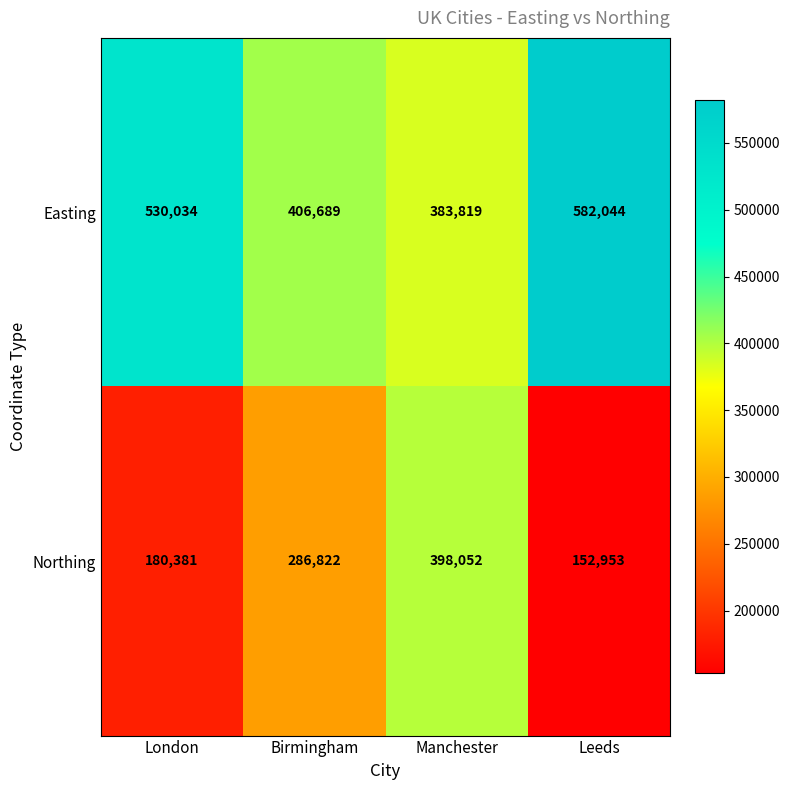

Rank the series by their average value, from lowest to highest.

Northing, Easting